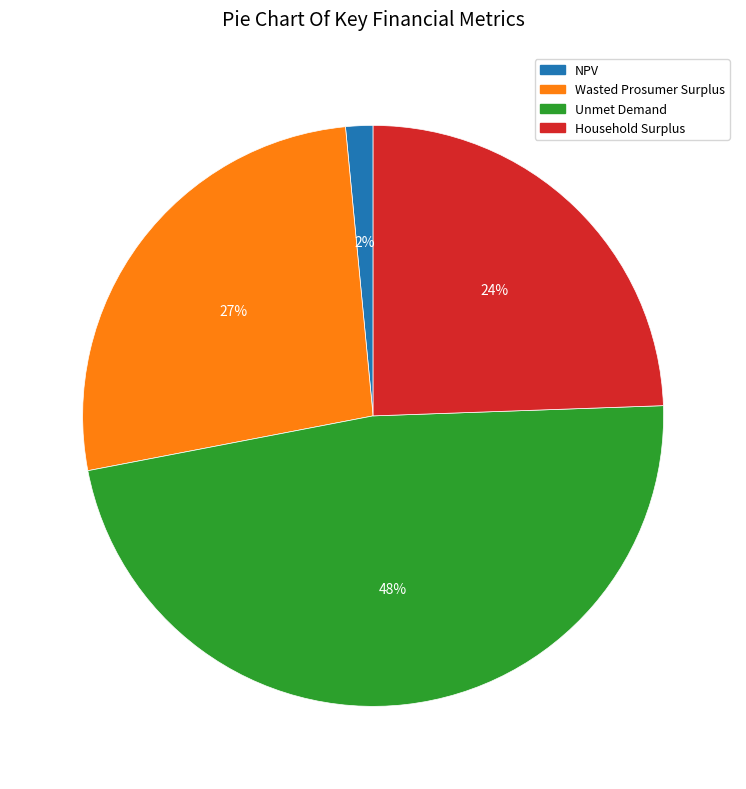

Combined, do Unmet Demand and Wasted Prosumer Surplus account for over 50%?

Yes